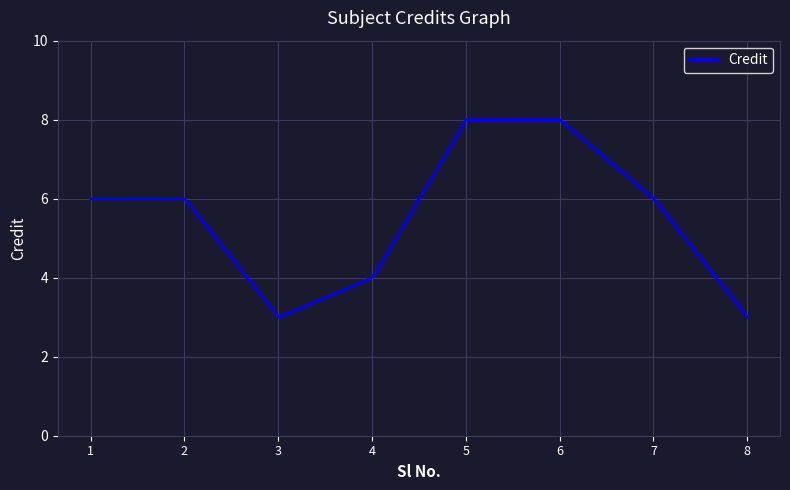

Between 5 and 1, which is larger?

5